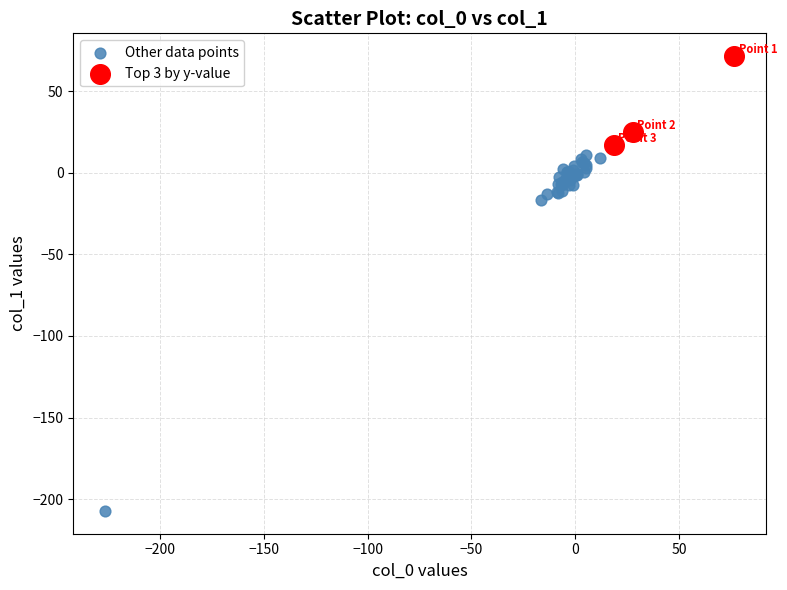

Which series reaches the minimum Y coordinate?

Other data points